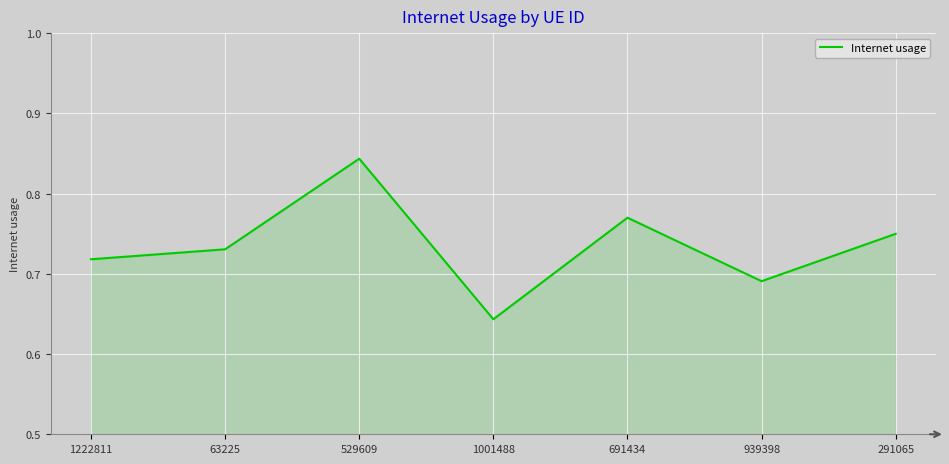

How many distinct data groups are displayed?

1